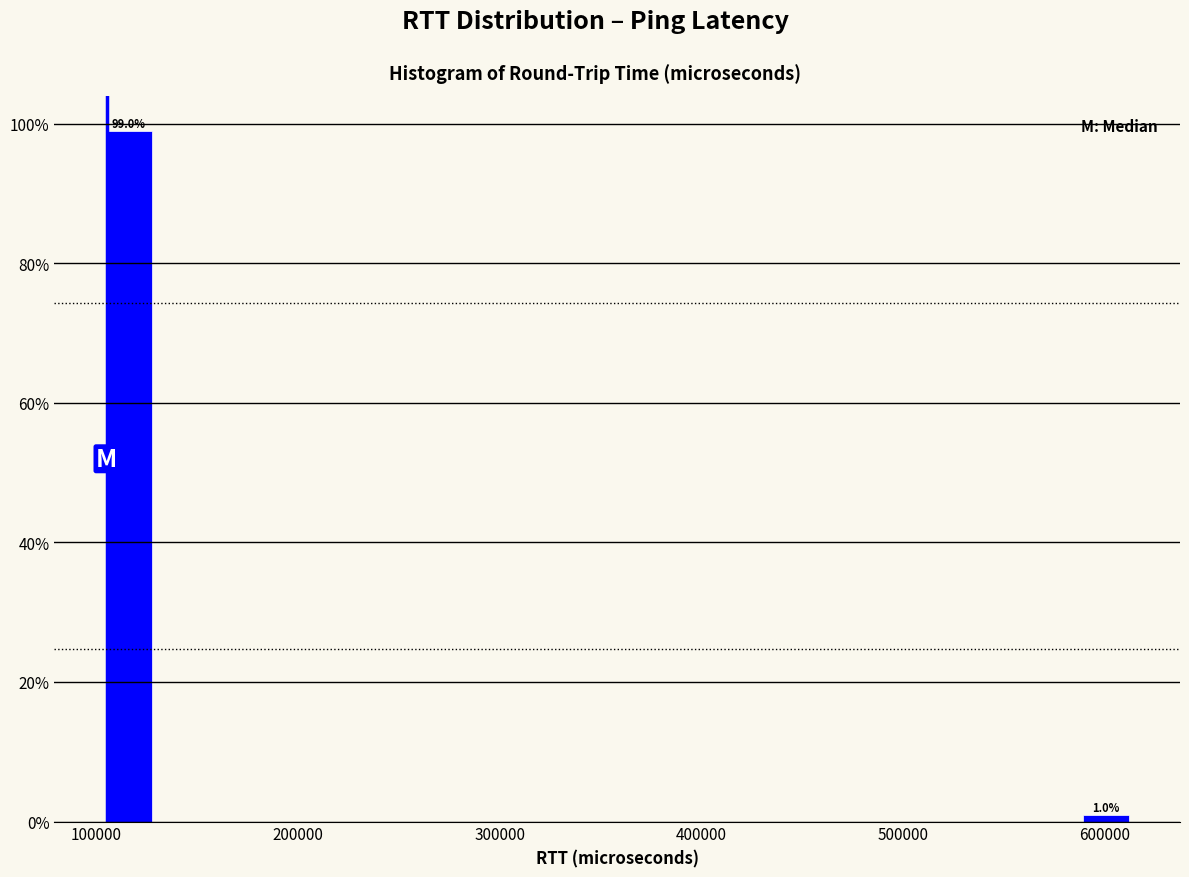

Around what value on the x-axis is the tallest bar? Give the approximate position of its centre, as read against the axis.

120000